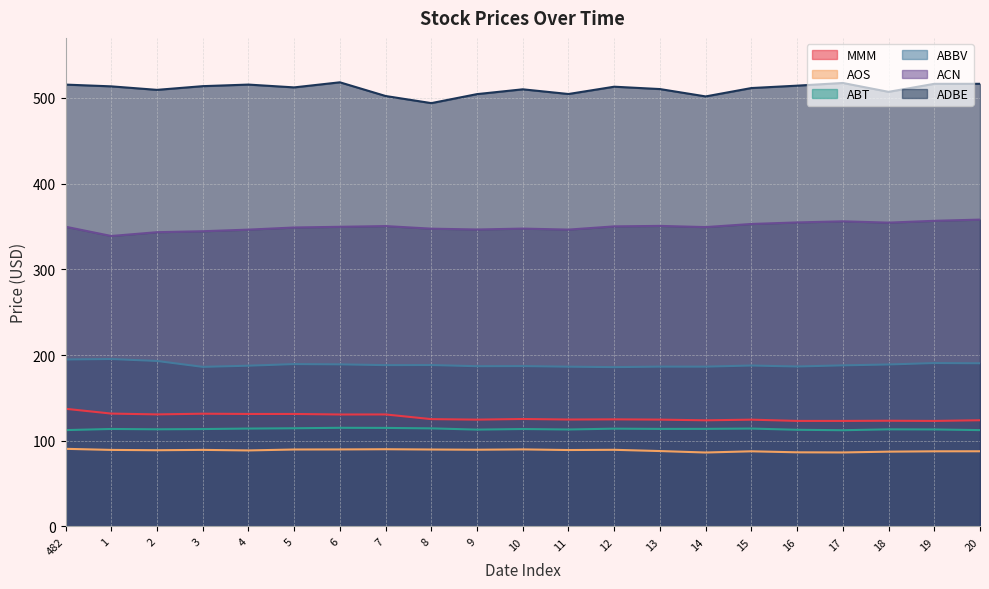

Between 16 and 4, which is larger?

4